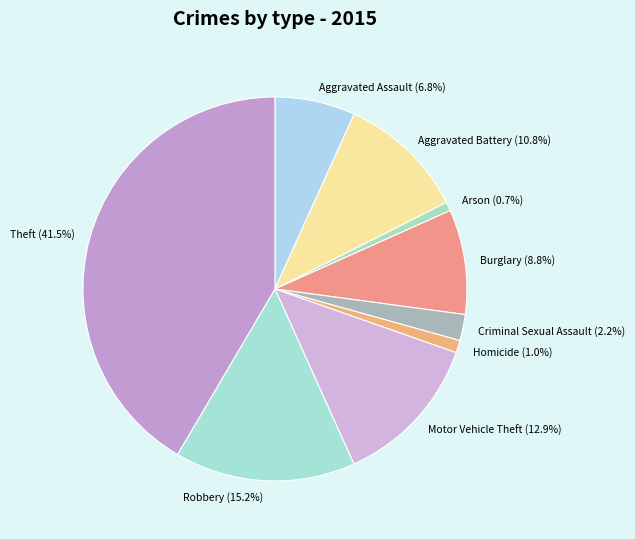

How many slices are in this pie chart?

9